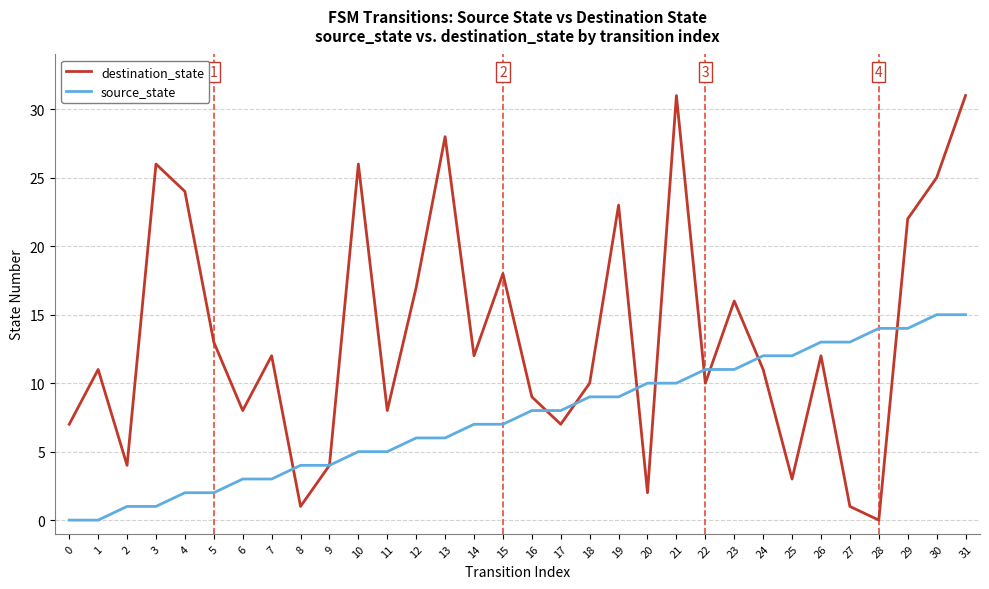

What value does the destination_state series have at 7, to the nearest 5?

10